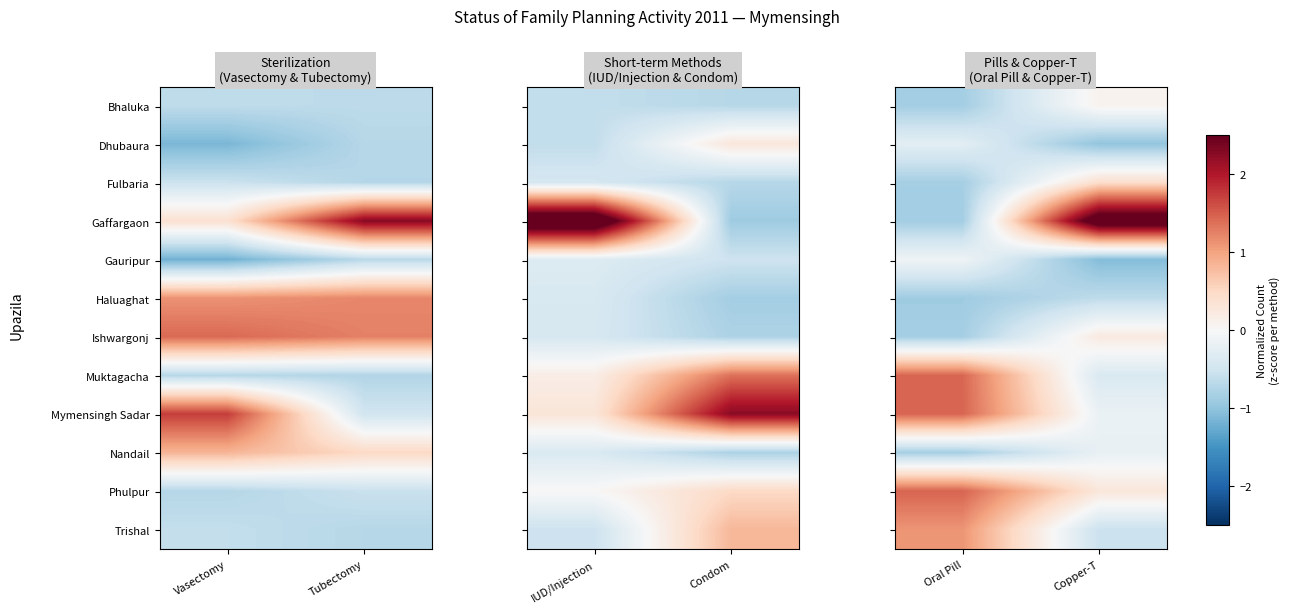

What is the spread (max minus min) of values at Oral Pill?

2.3